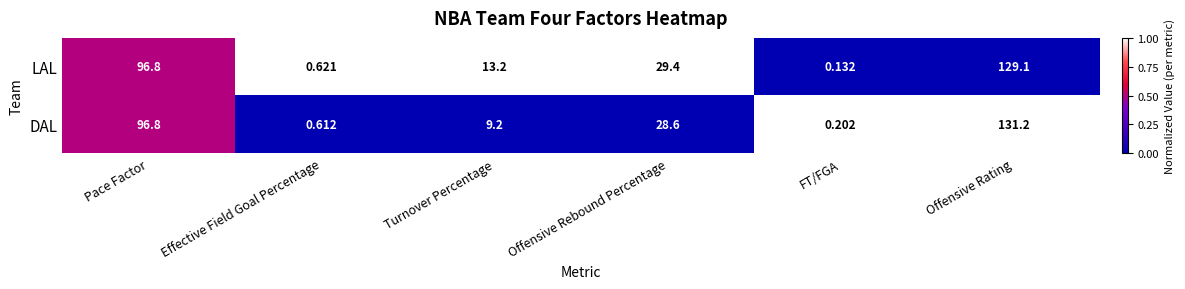

Which category has the lowest value in the LAL series?

FT/FGA